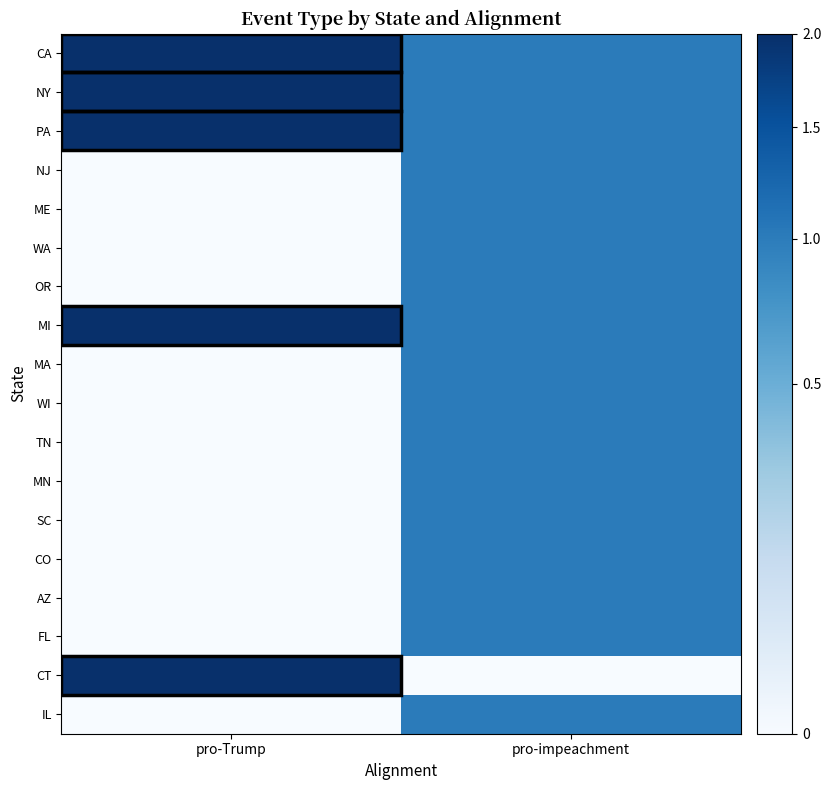

Between pro-Trump and pro-impeachment, which series saw the biggest shift?

CT